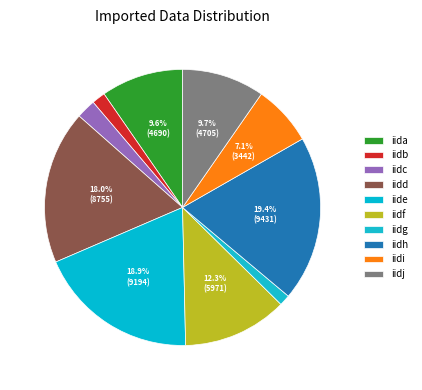

How many slices are in this pie chart?

10